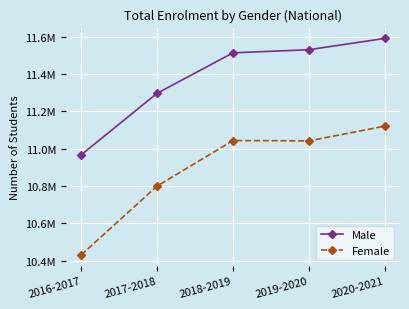

What are all the series names shown in the legend?

Male, Female